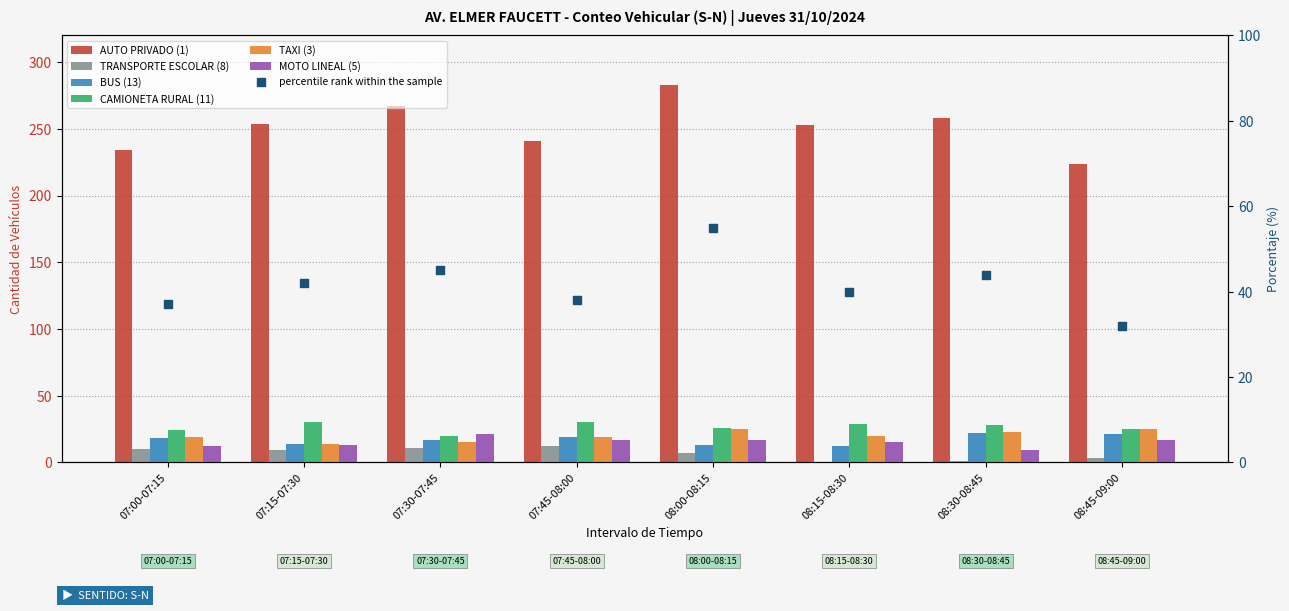

Which series has the largest total across all categories?

AUTO PRIVADO (1)